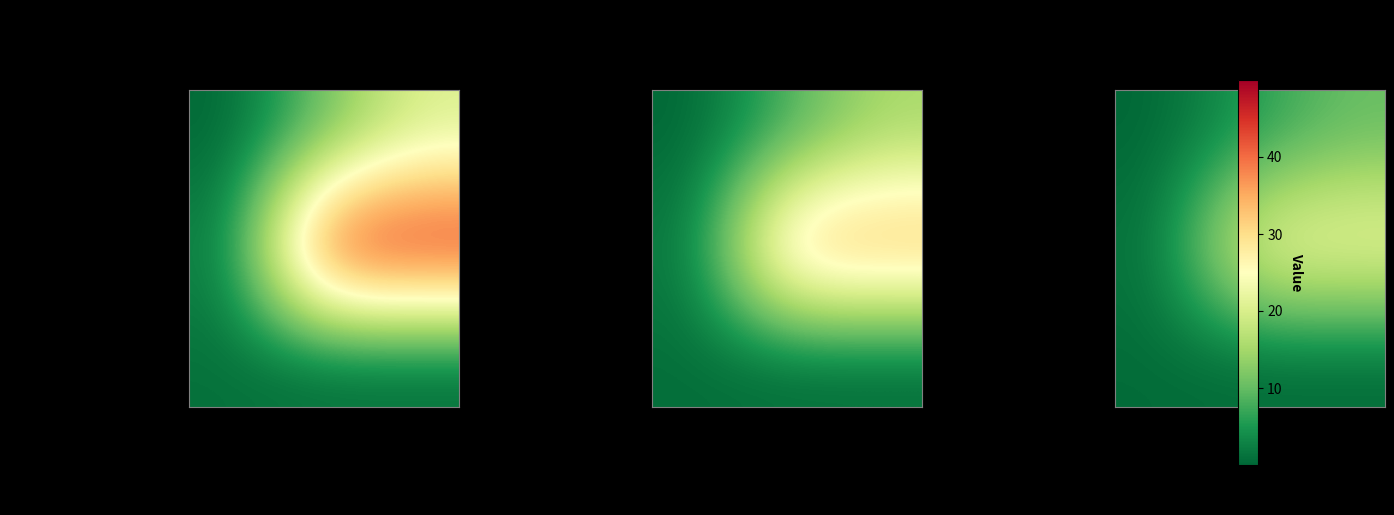

How many positive values does the WrsrhaxO series have?

1